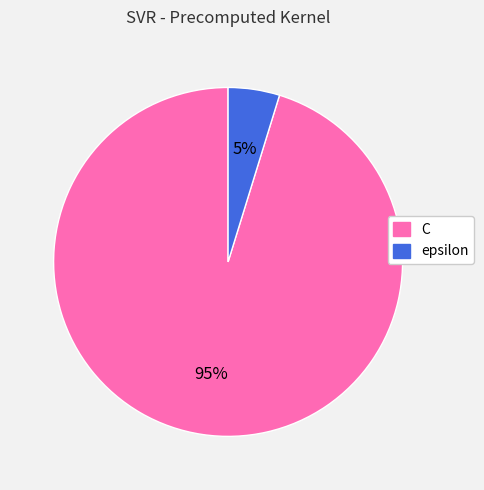

What is the smallest slice in the pie chart?

epsilon